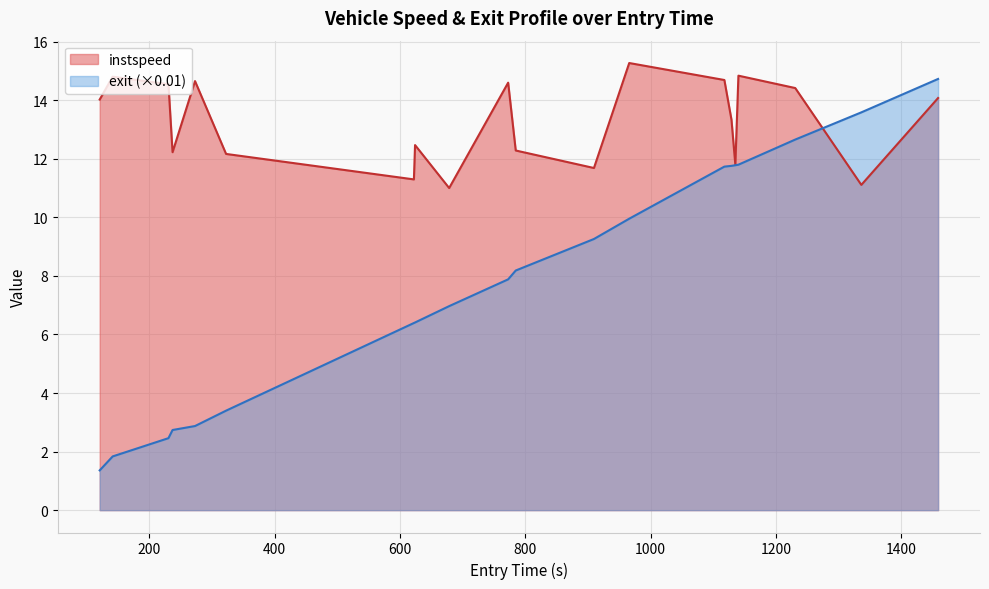

What are all the series names shown in the legend?

instspeed, exit (×0.01)